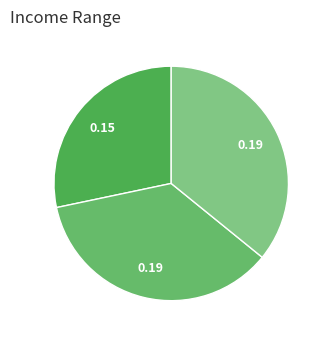

How many slices are in this pie chart?

3